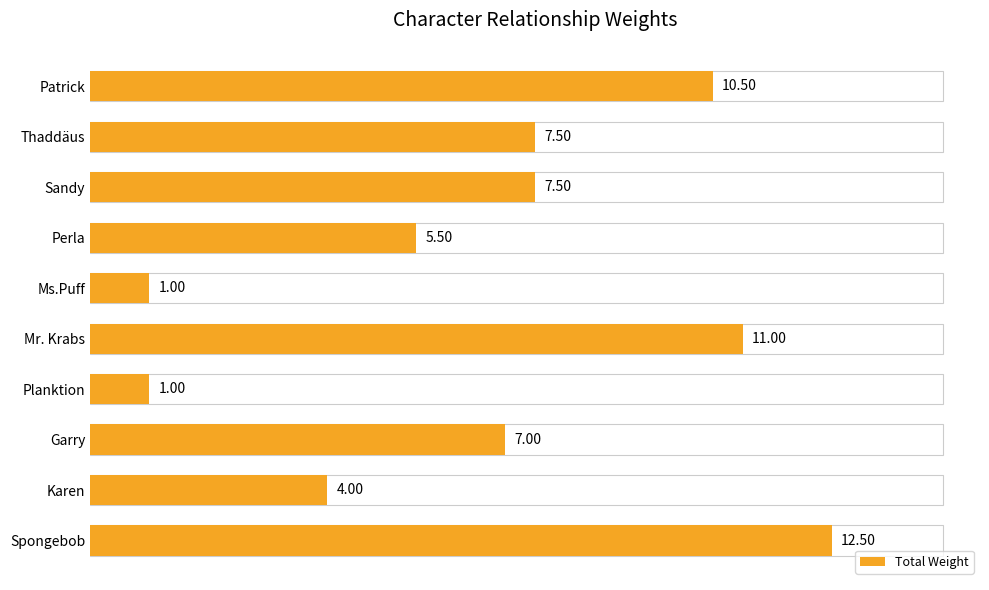

What is the change in value from Patrick to Spongebob?

+2.0